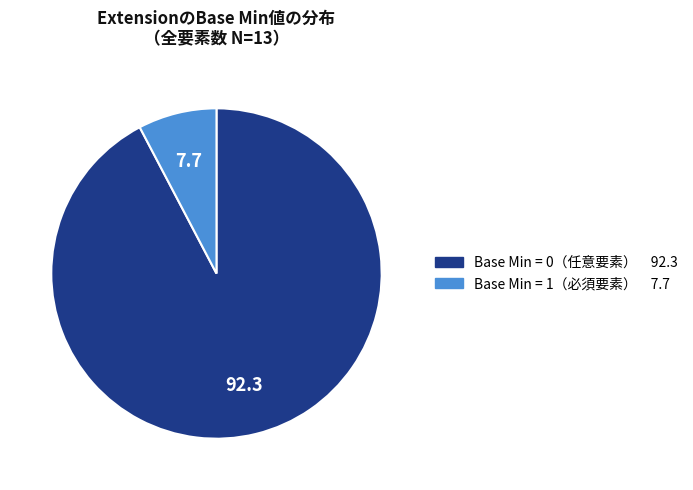

Is there any slice that represents more than half of the pie?

Yes